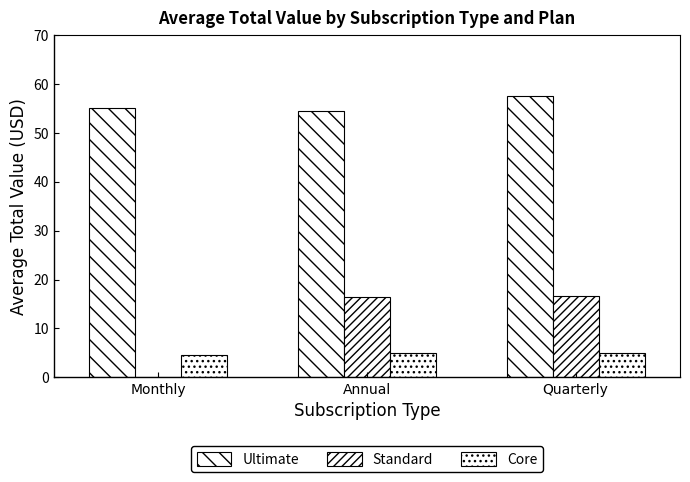

Are the bars grouped side by side (vs. stacked)?

Yes